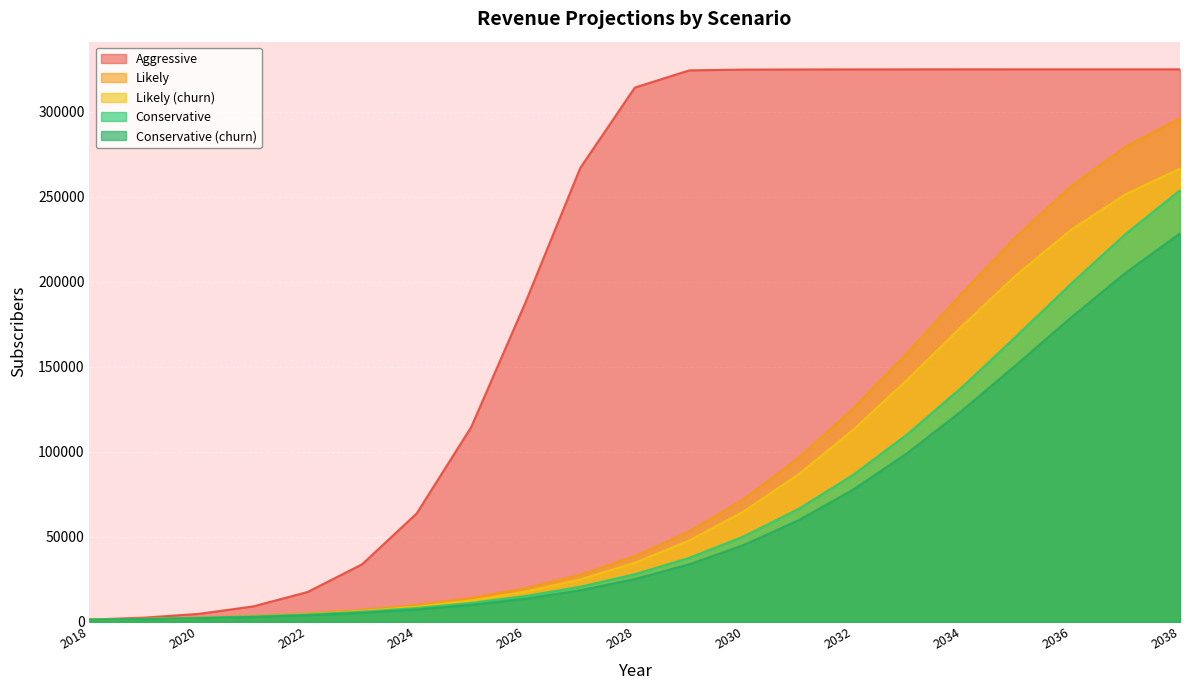

What is the difference between the maximum and minimum values in the Cons_churn series?

227340